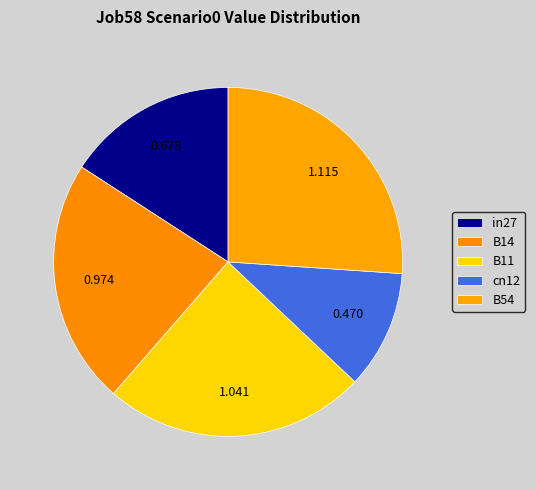

Which category has the smallest portion of the pie?

cn12